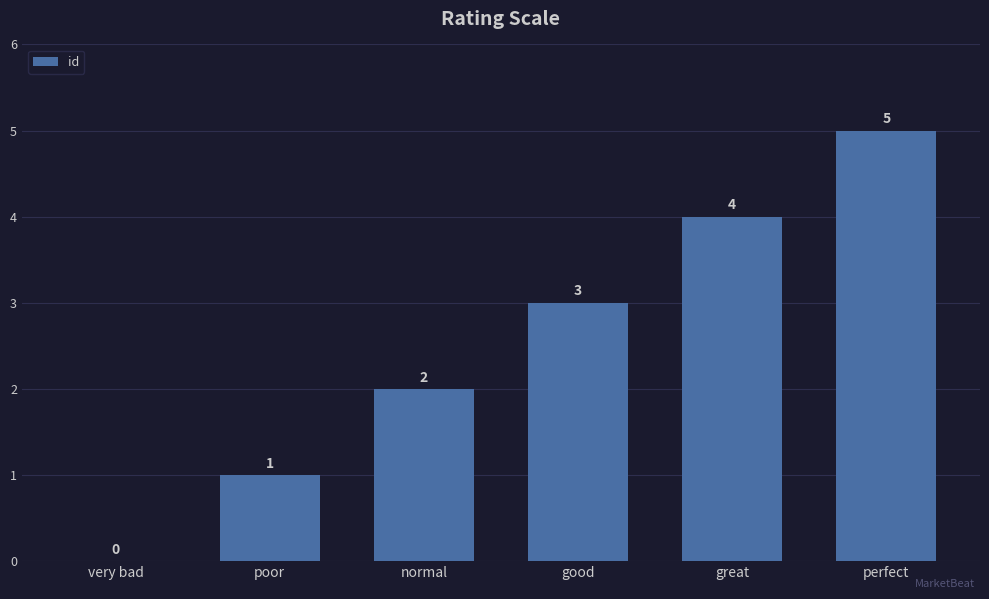

What is the change in value from poor to perfect?

+4